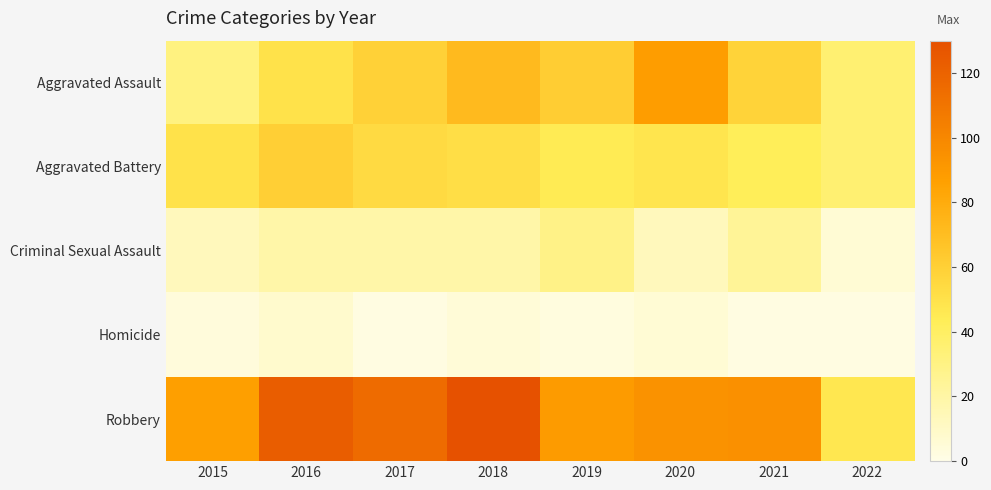

What is the spread (max minus min) of values at 2020?

88